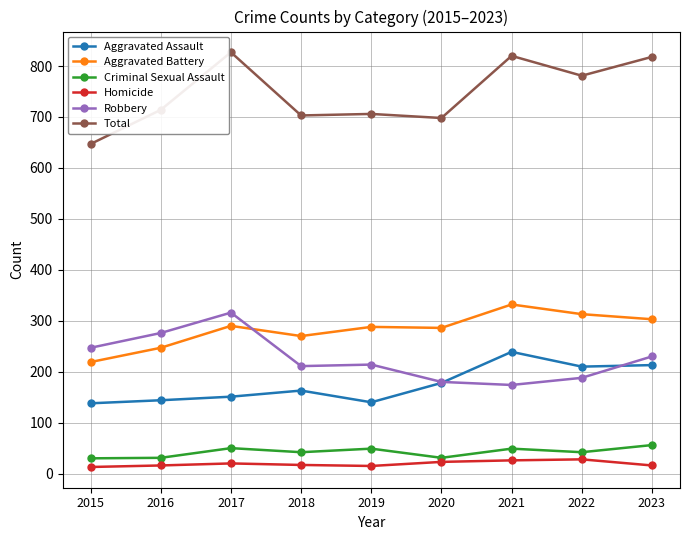

Rank the series by their maximum value, from lowest to highest.

Homicide, Criminal Sexual Assault, Aggravated Assault, Robbery, Aggravated Battery, Total